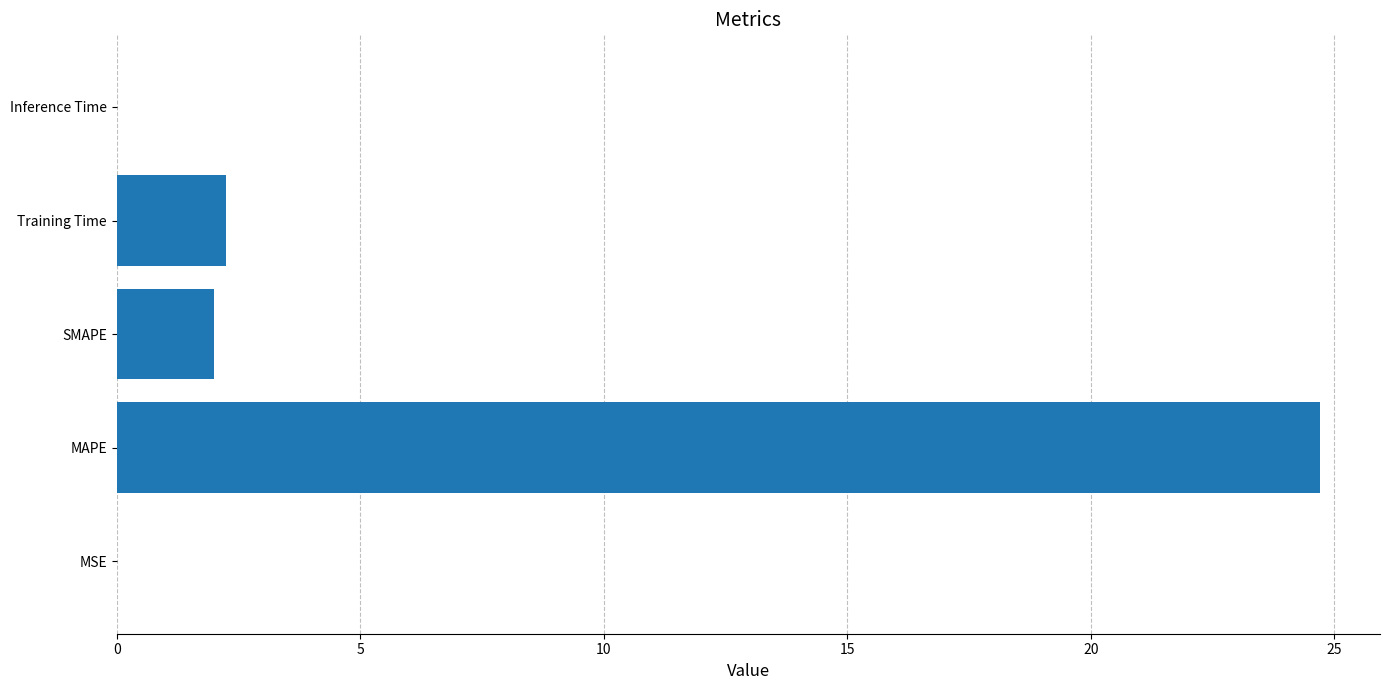

What is the greatest value displayed?

24.7